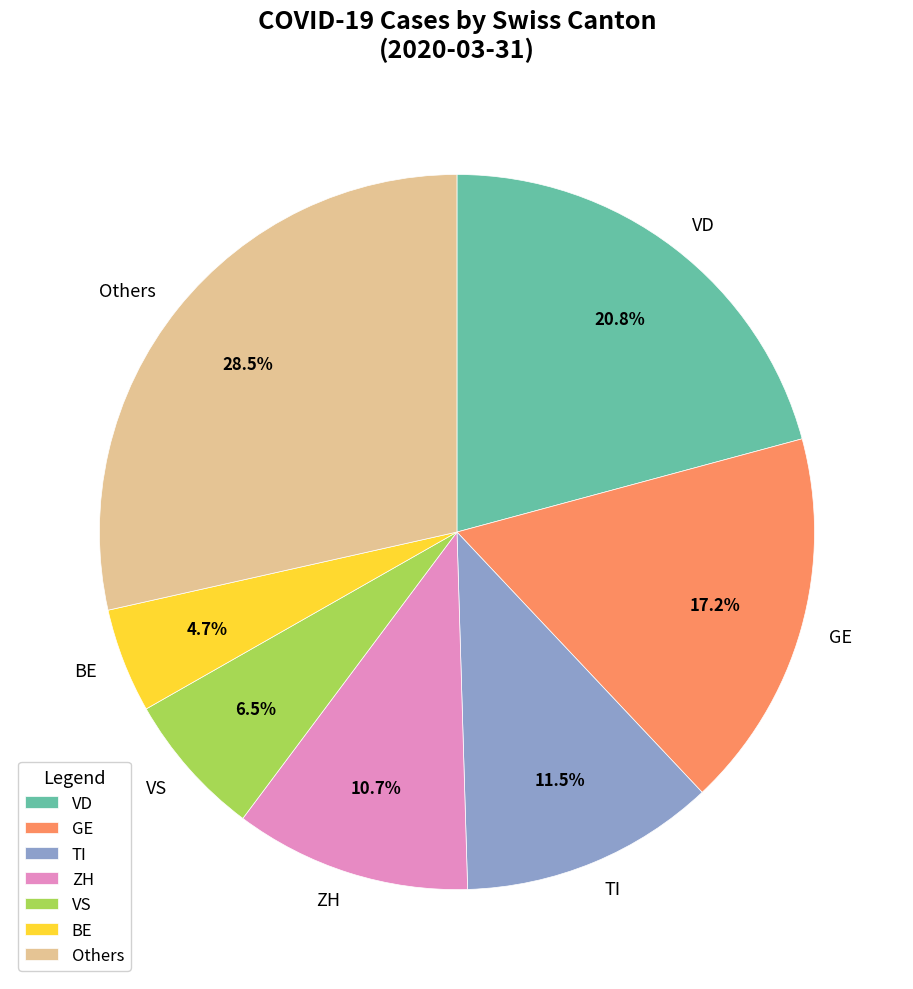

Approximately how many times larger is the value at VS compared to TI?

0.6